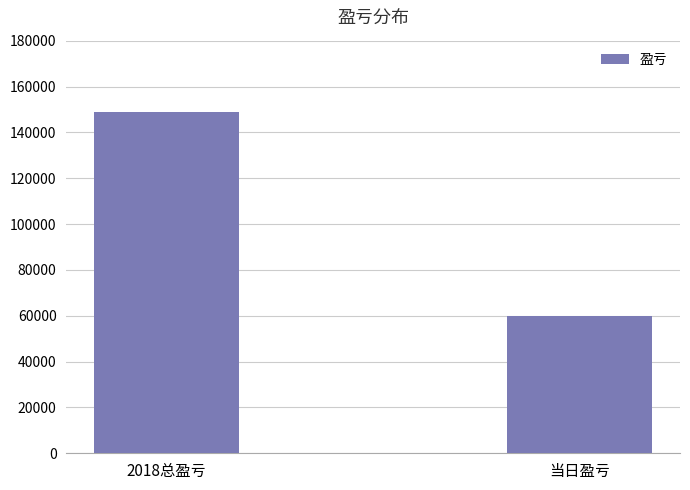

Reading left to right, transcribe all the data shown in this chart.

148767	60026